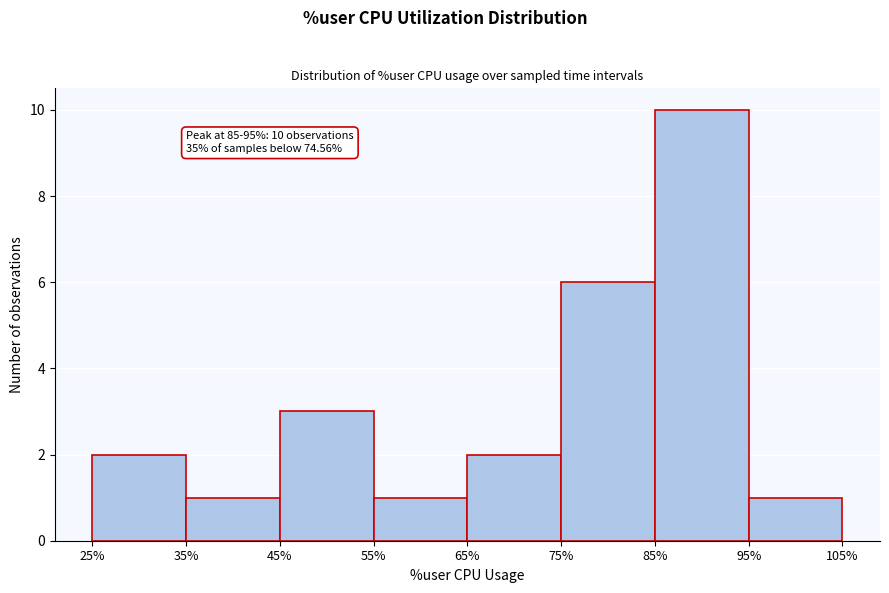

Over which range of the x-axis is the bar tallest?

85% to 95%